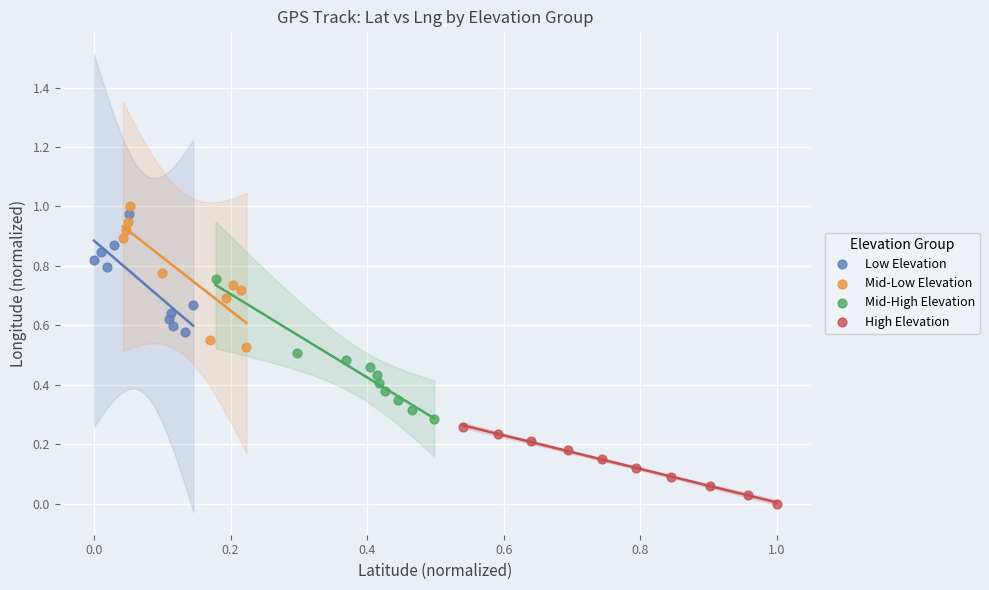

Which series contains the lowest Y value?

High Elevation